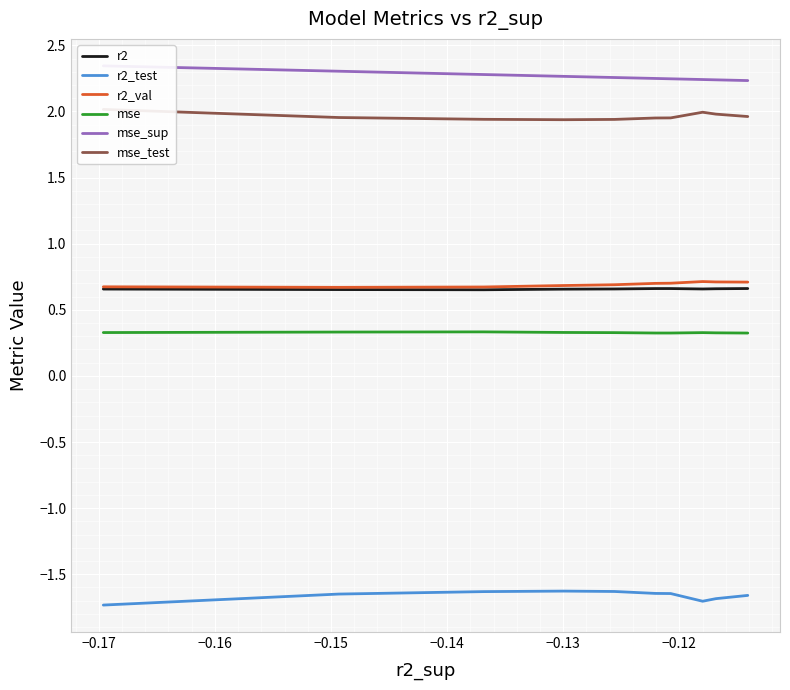

What are all the series names shown in the legend?

r2, r2_test, r2_val, mse, mse_sup, mse_test